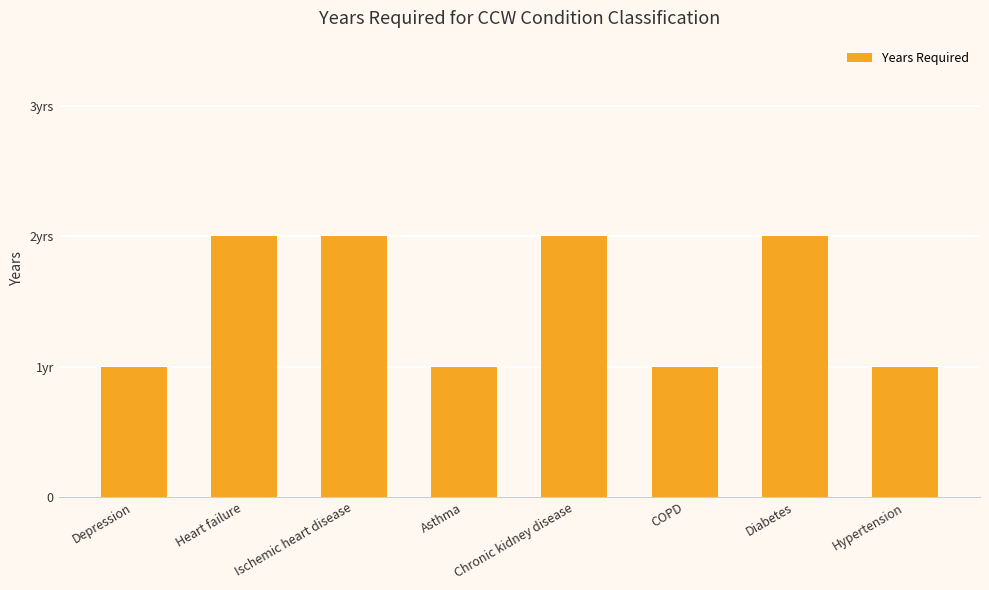

Are the bars horizontal?

No